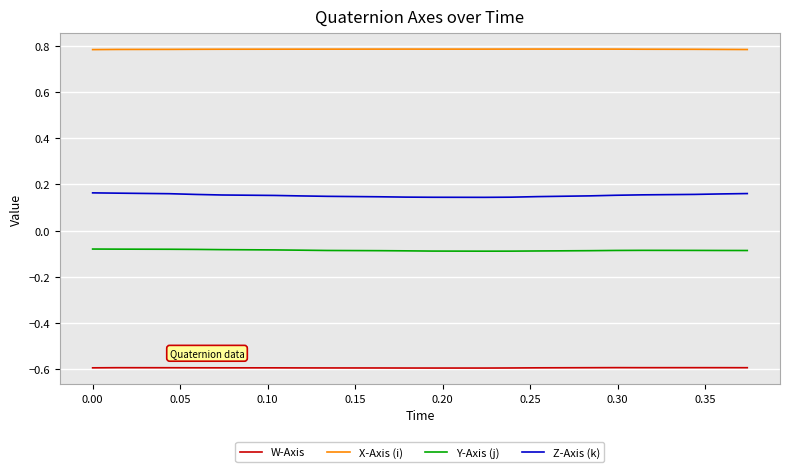

What is the sum of all W-Axis values?

-11.9